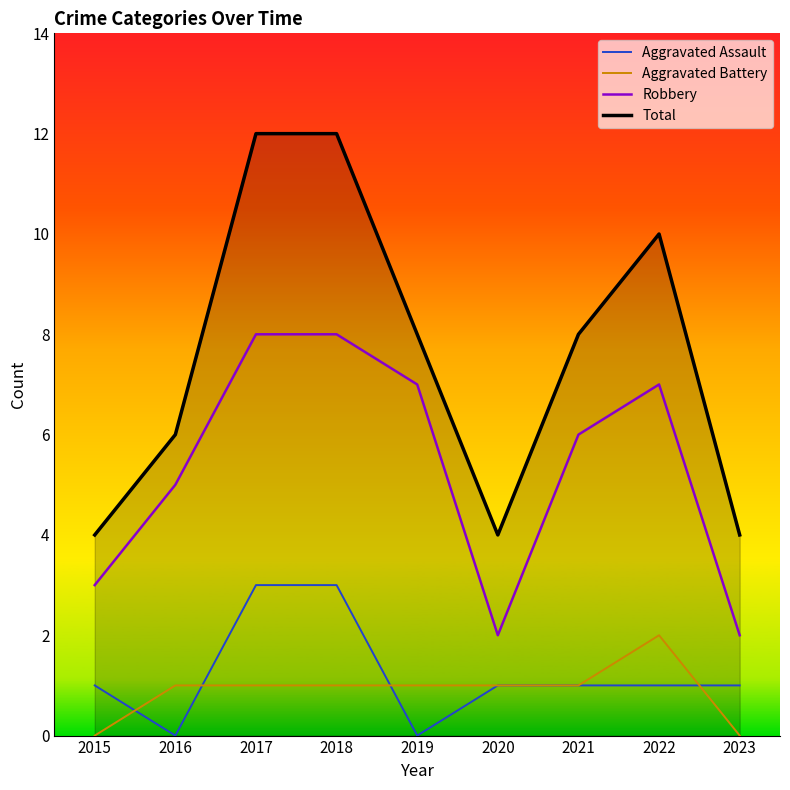

Which series has the largest range (max minus min)?

Total